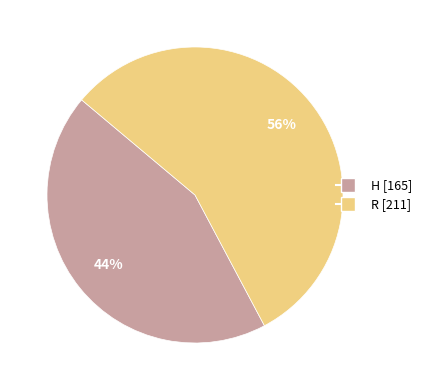

Do R and H together represent more than half of the pie?

Yes